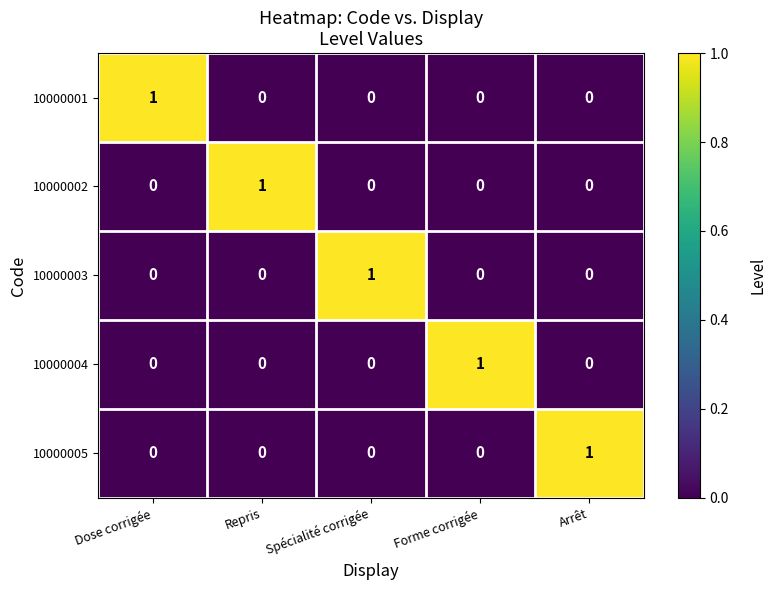

Reading right to left, transcribe all the data shown in this chart.

10000001: Arrêt=0	Forme corrigée=0	Spécialité corrigée=0	Repris=0	Dose corrigée=1
10000002: Arrêt=0	Forme corrigée=0	Spécialité corrigée=0	Repris=1	Dose corrigée=0
10000003: Arrêt=0	Forme corrigée=0	Spécialité corrigée=1	Repris=0	Dose corrigée=0
10000004: Arrêt=0	Forme corrigée=1	Spécialité corrigée=0	Repris=0	Dose corrigée=0
10000005: Arrêt=1	Forme corrigée=0	Spécialité corrigée=0	Repris=0	Dose corrigée=0